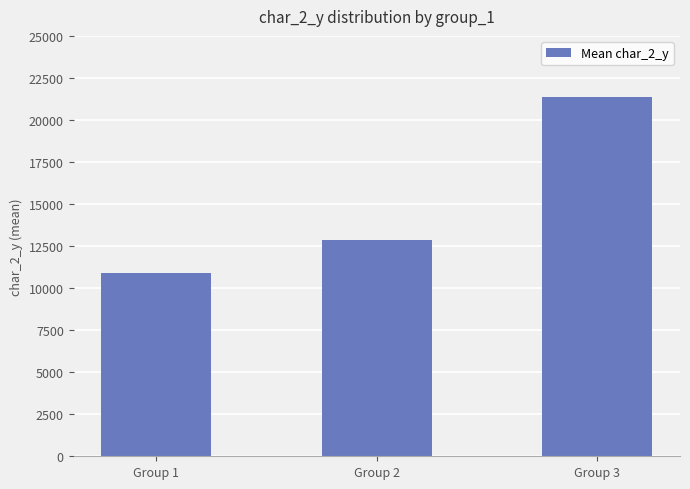

Are the bars horizontal?

No